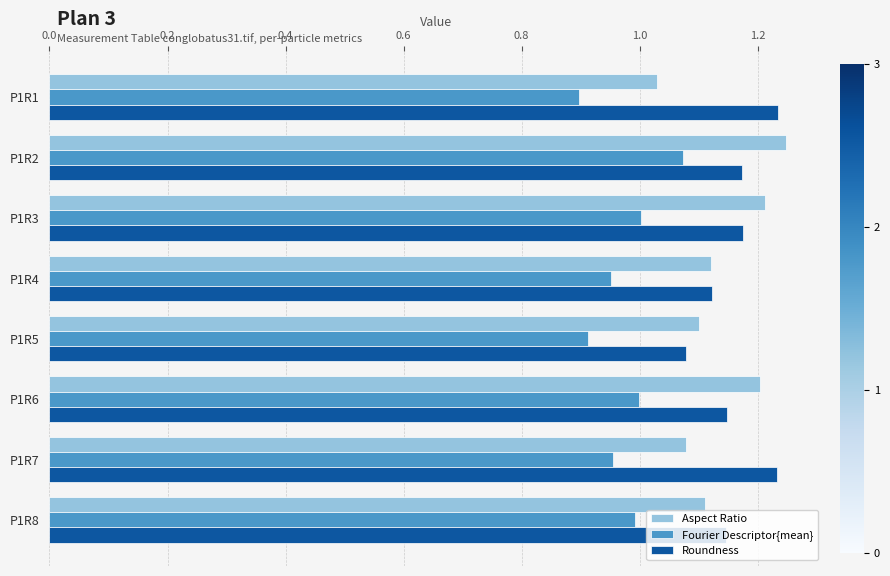

Rank the series at P1R6 from highest to lowest value.

Aspect Ratio, Roundness, Fourier Descriptor{mean}